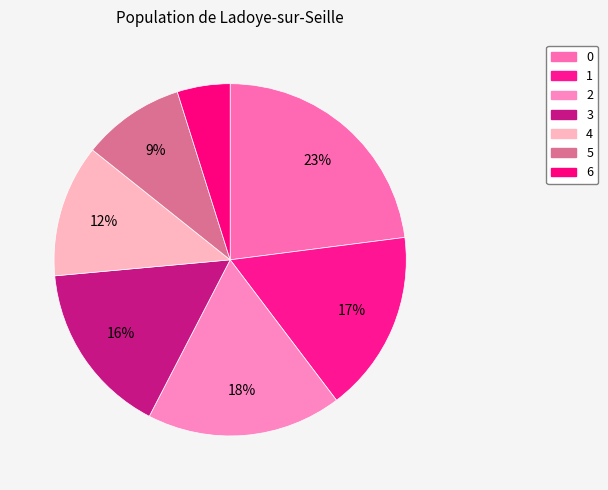

To the nearest percent, what is the difference between the largest and smallest slice percentages?

18%